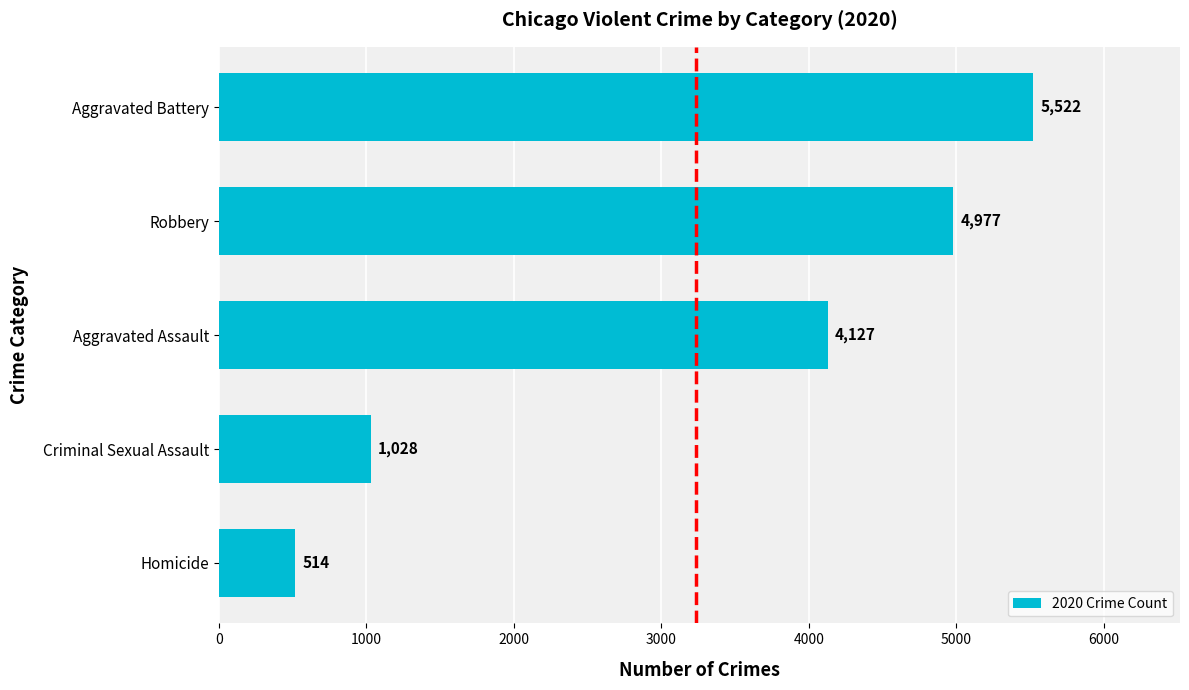

Where is the data nearest to the value 3018?

Aggravated Assault